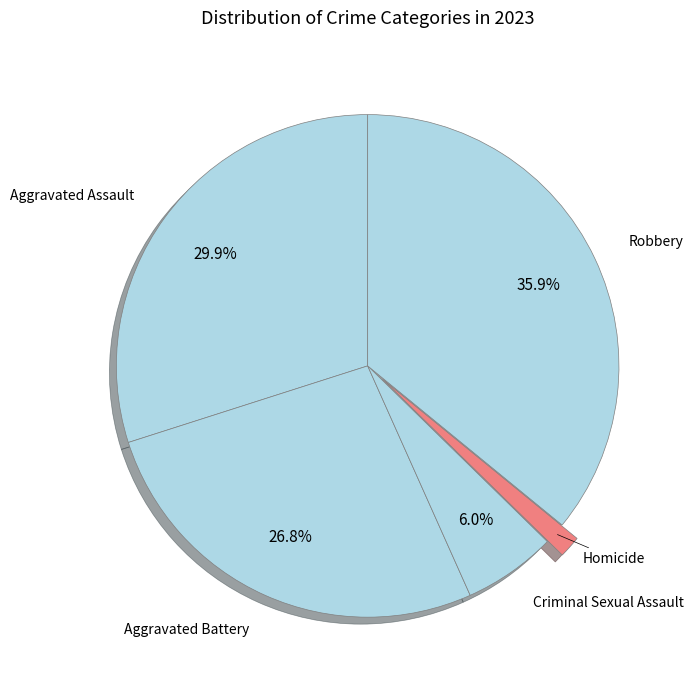

Count the number of slices in the pie.

5